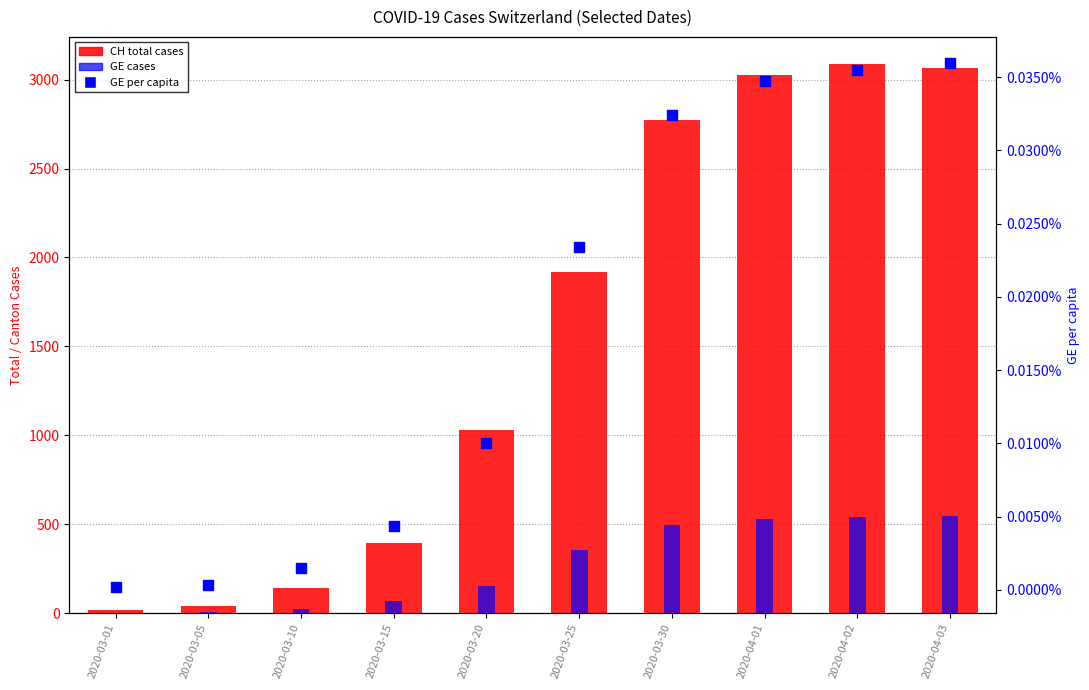

What is the total value across all series at 2020-03-01?

19.0